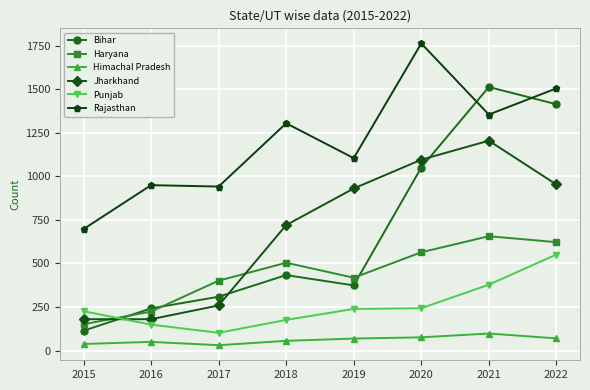

What is the difference between the maximum and minimum values in the Punjab series?

449